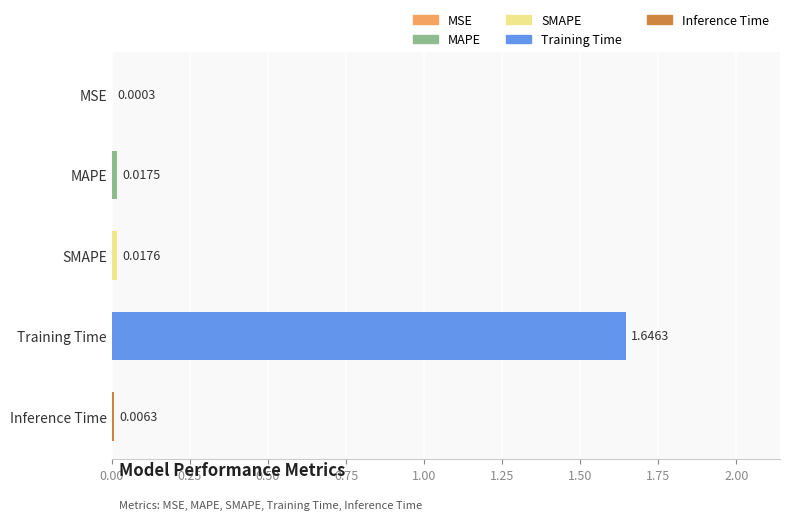

Where is the data nearest to the value 0?

MSE